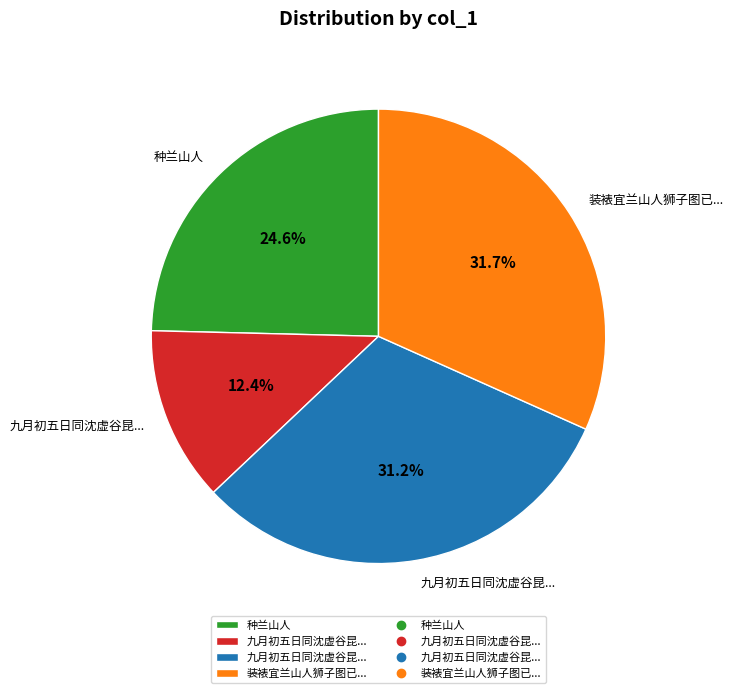

Does any single category account for the majority?

No